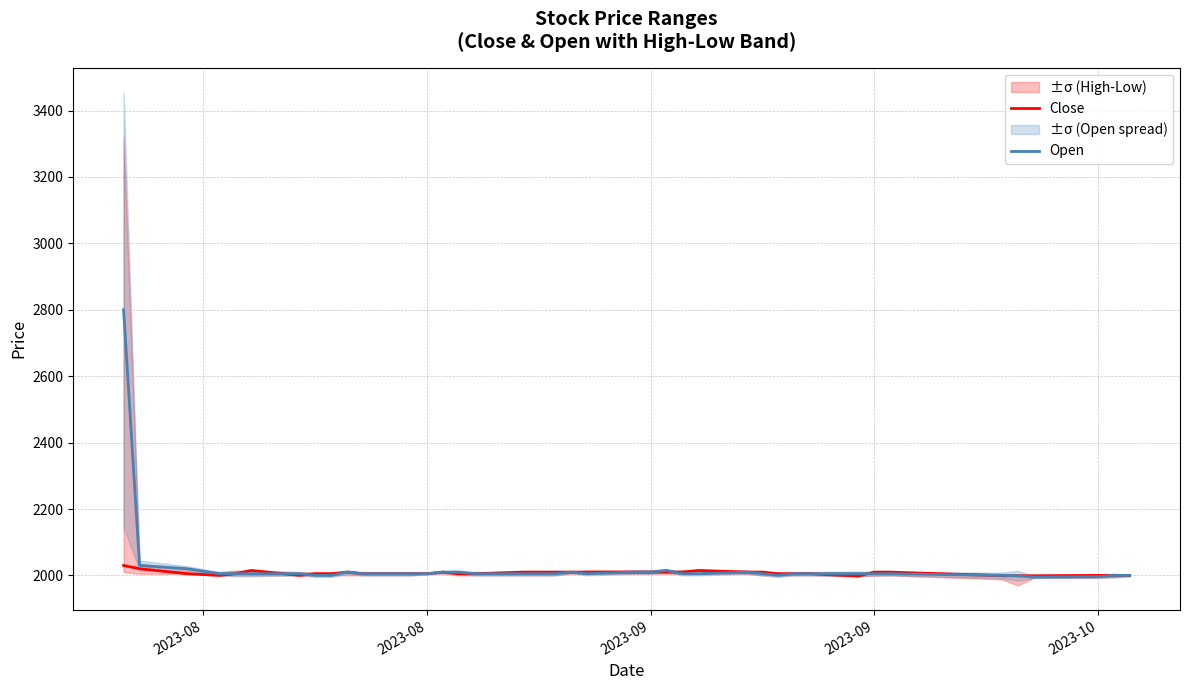

Is it true that Open equals 3226 at 19?

False